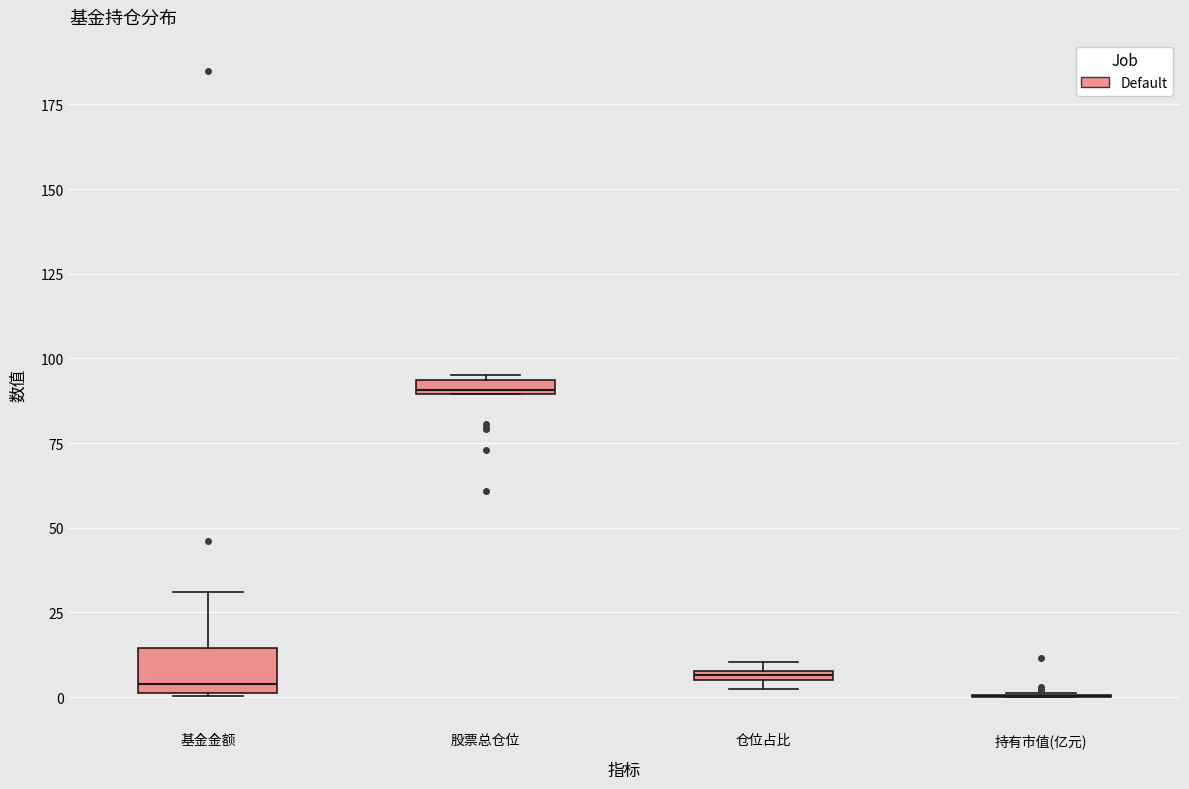

Where is the upper edge of the box for 仓位占比 on the y-axis? The values are not printed on the chart, so give them approximately, as read against the axis.

10